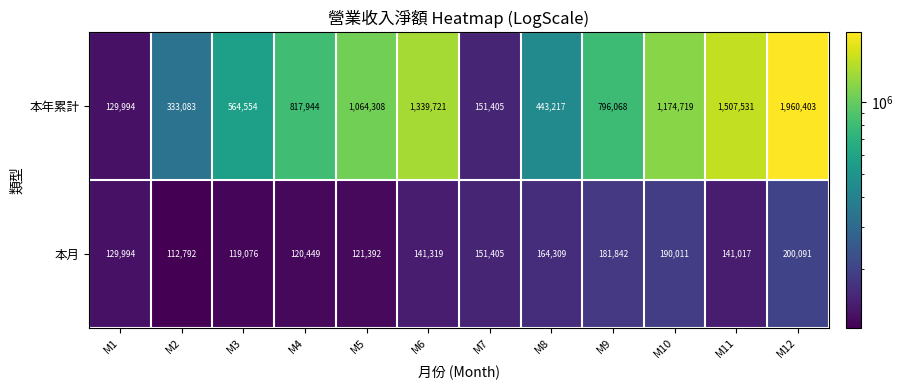

What is the total value across all series at M2?

445875